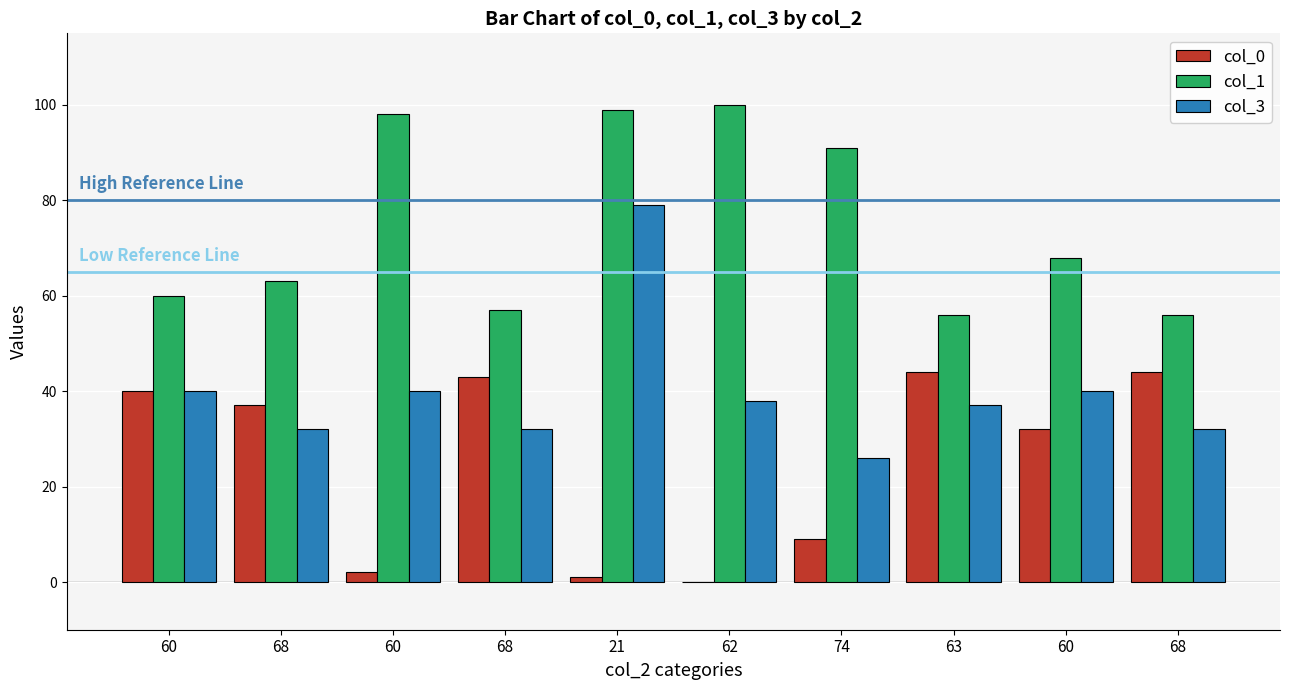

Which category has the highest value in the col_1 series?

62